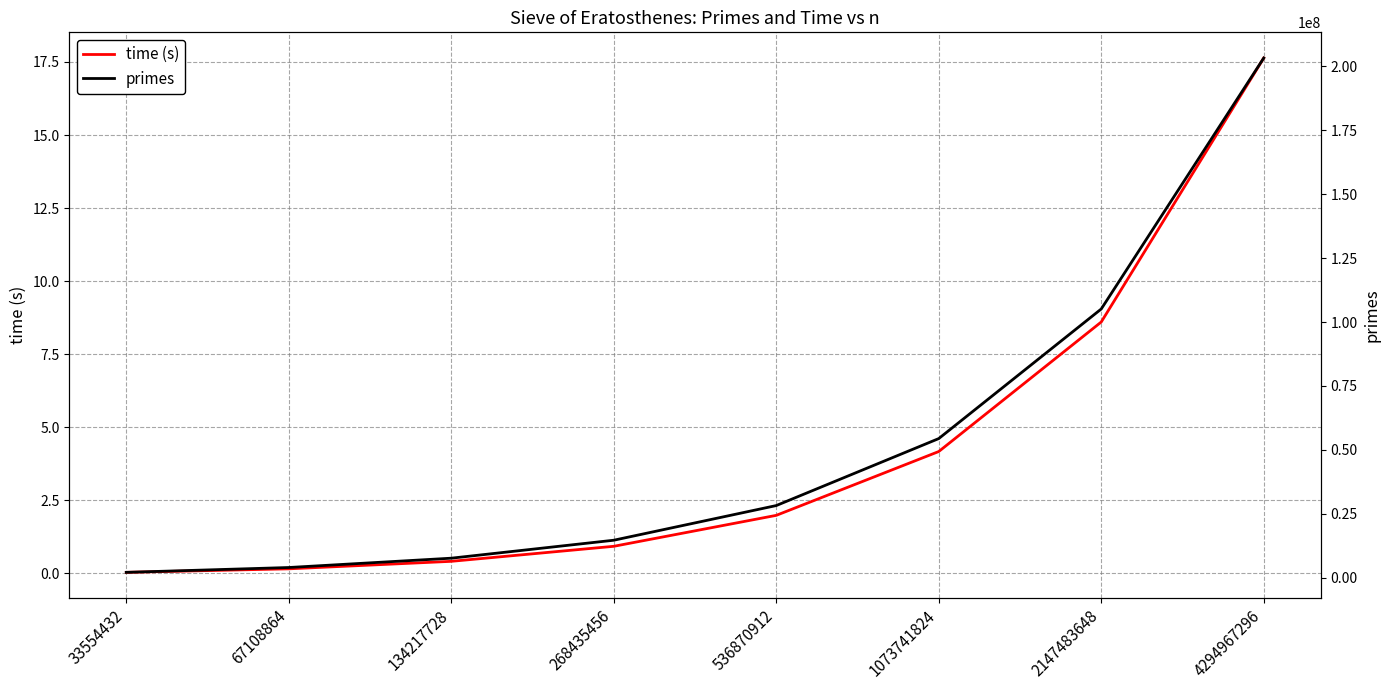

The value of primes at 1073741824 is 90496336.7. True or false?

False